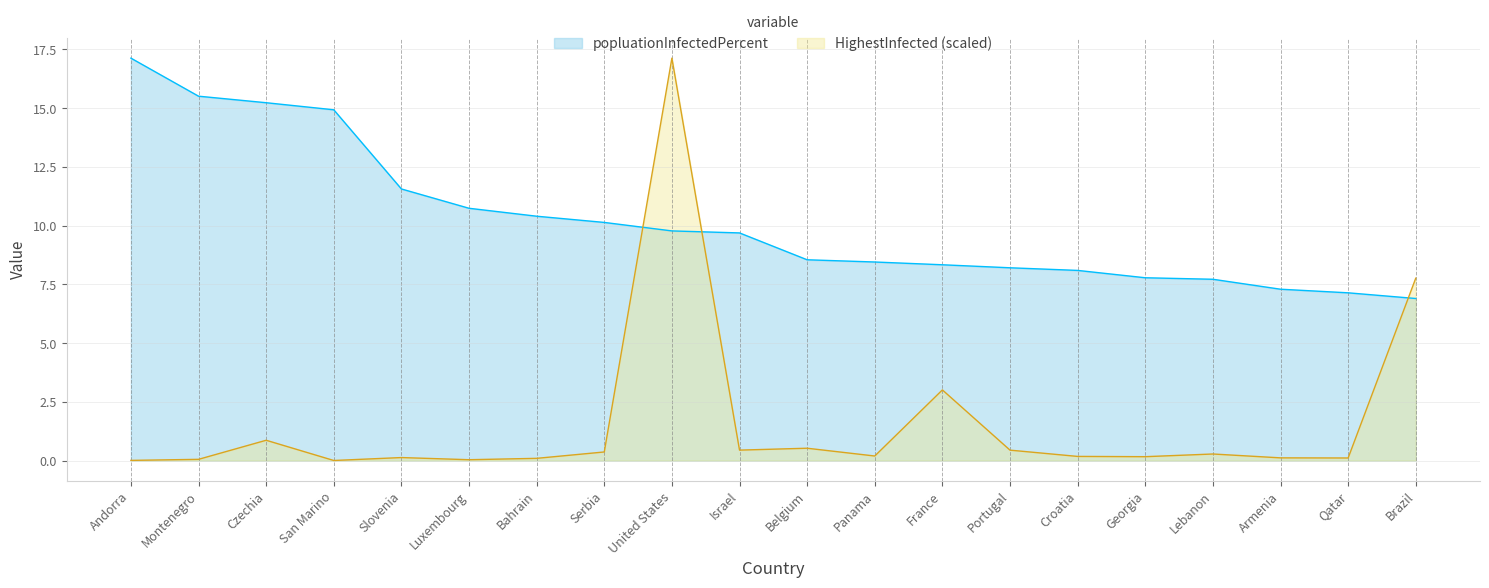

At France, list the series in order from smallest to largest.

HighestInfected (scaled), popluationInfectedPercent